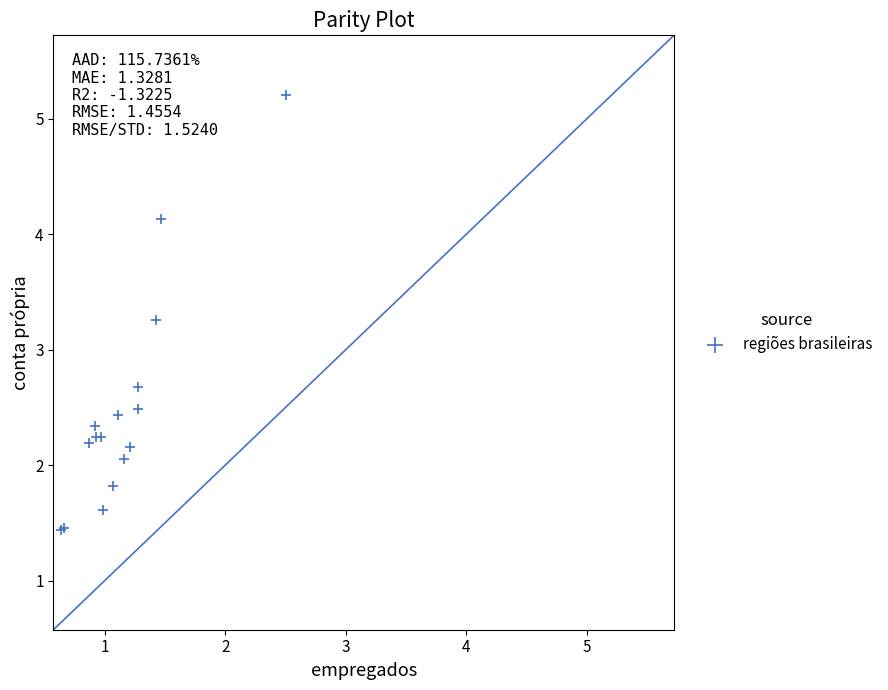

What Y value in the scatter plot is closest to 3?

3.3